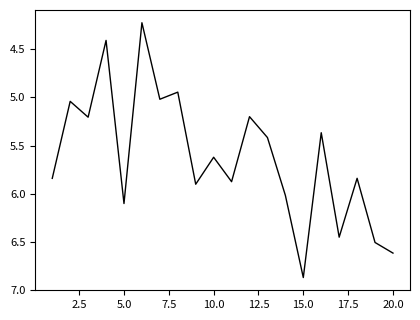

What is the difference between the maximum and minimum values?

2.6